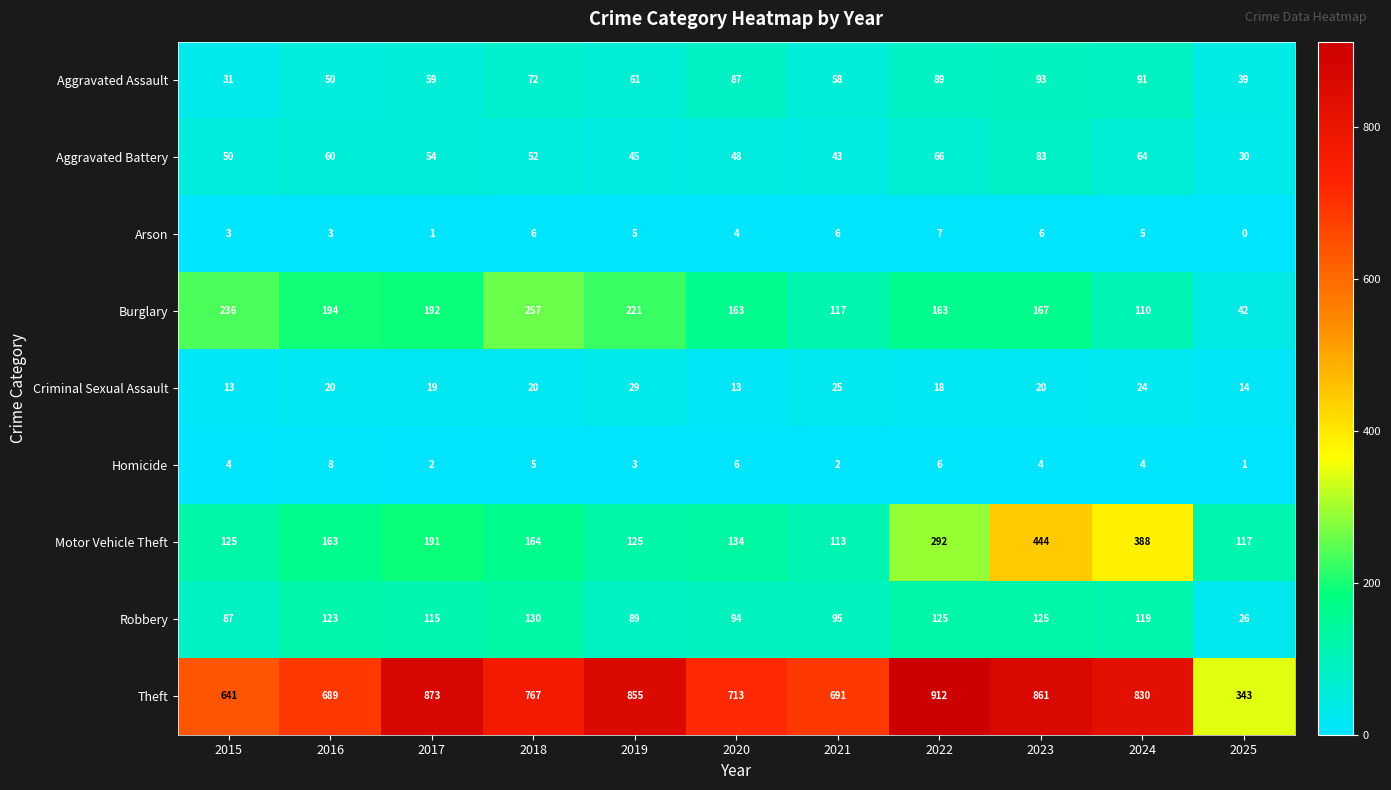

List the series in order of their peak value, lowest first.

Arson, Homicide, Criminal Sexual Assault, Aggravated Battery, Aggravated Assault, Robbery, Burglary, Motor Vehicle Theft, Theft